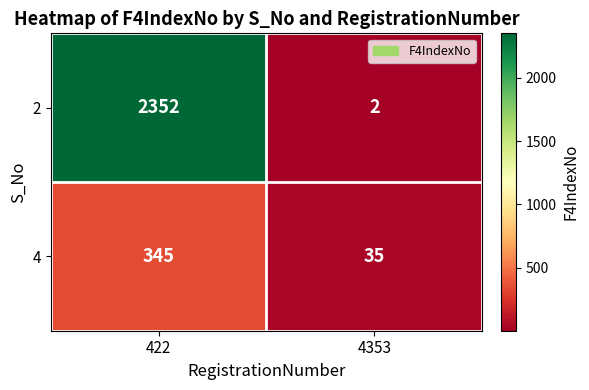

Which label corresponds to the smallest value in the chart?

4353